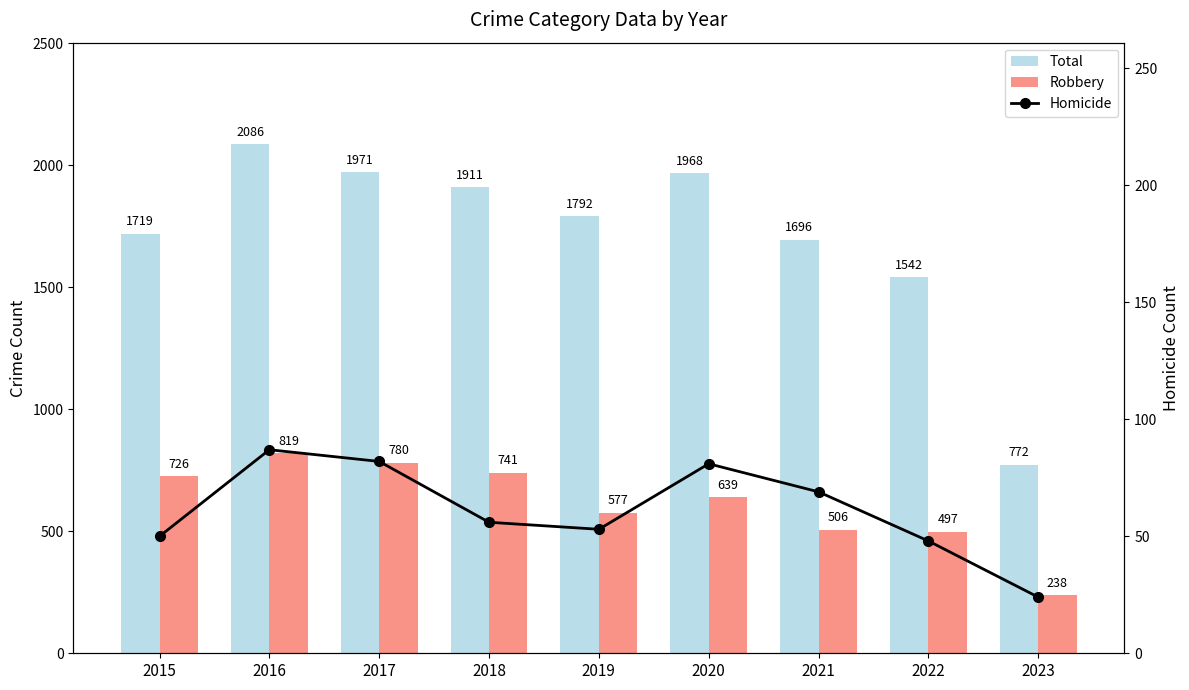

What is the difference between the maximum and minimum values in the Total series?

1314